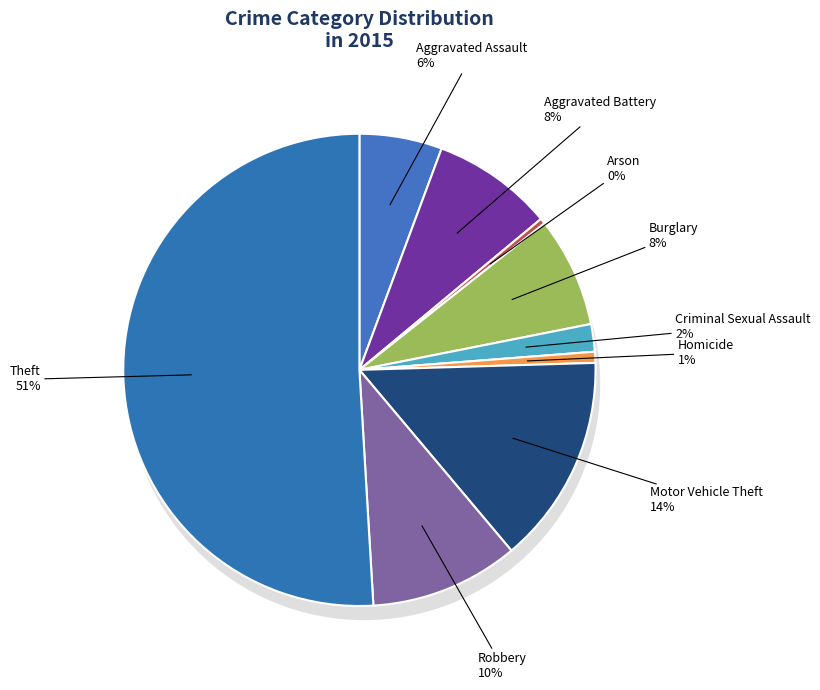

Rank the categories by value from highest to lowest.

Theft, Motor Vehicle Theft, Robbery, Aggravated Battery, Burglary, Aggravated Assault, Criminal Sexual Assault, Homicide, Arson